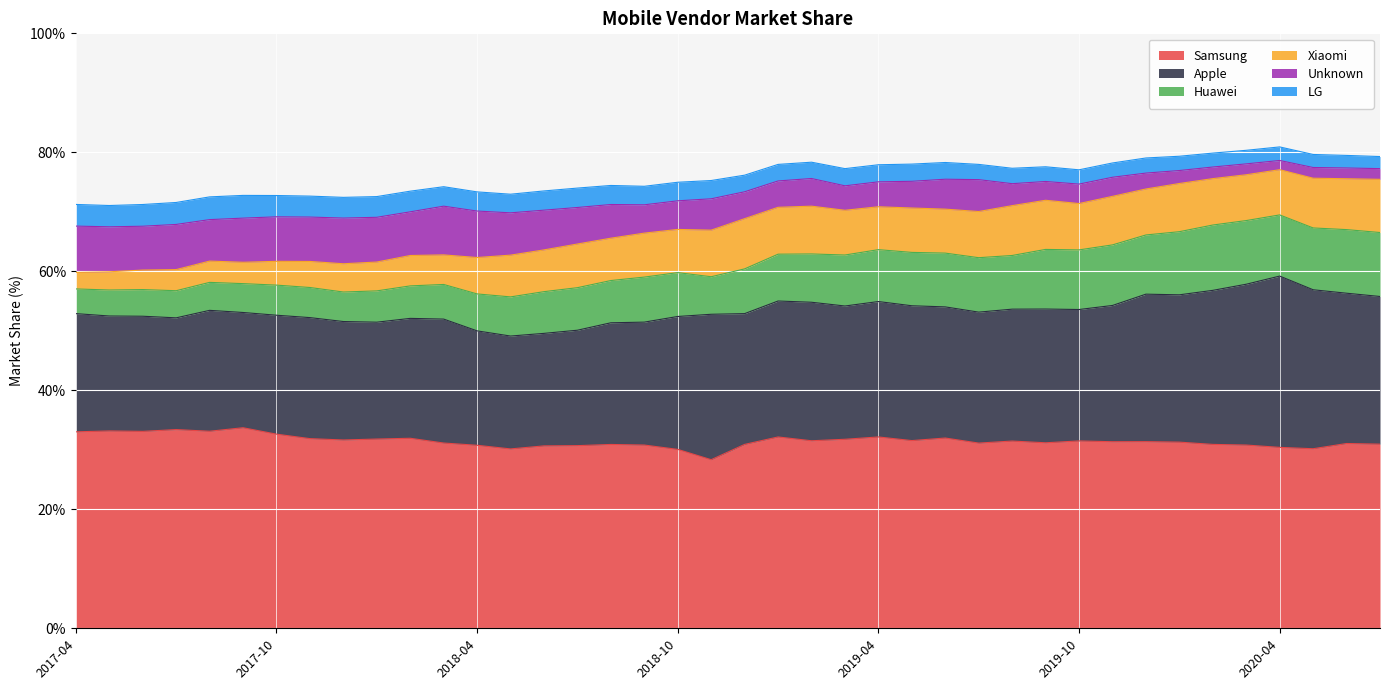

Where is Unknown nearest to the value 4?

2019-03